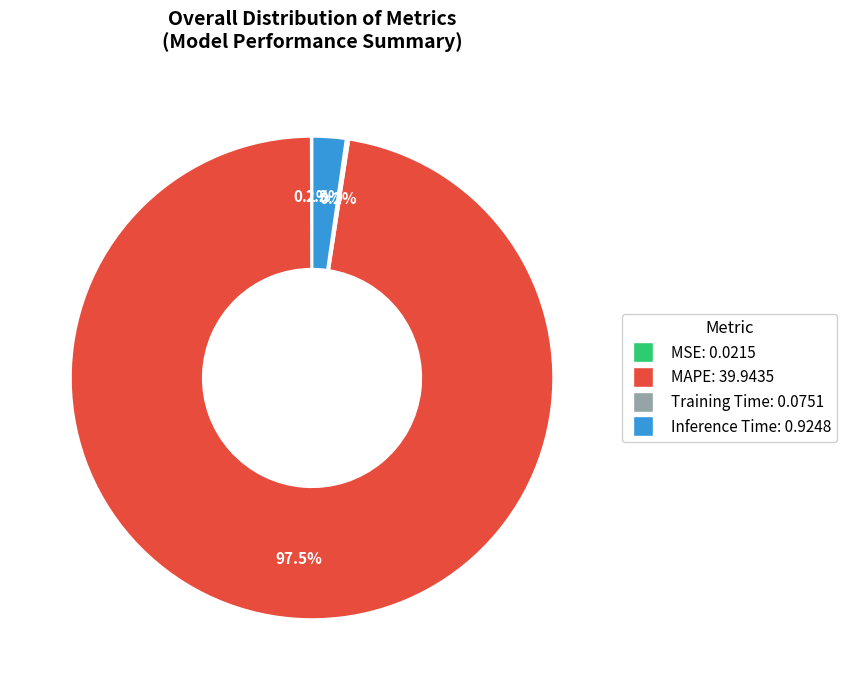

Which category has the biggest portion of the pie?

MAPE